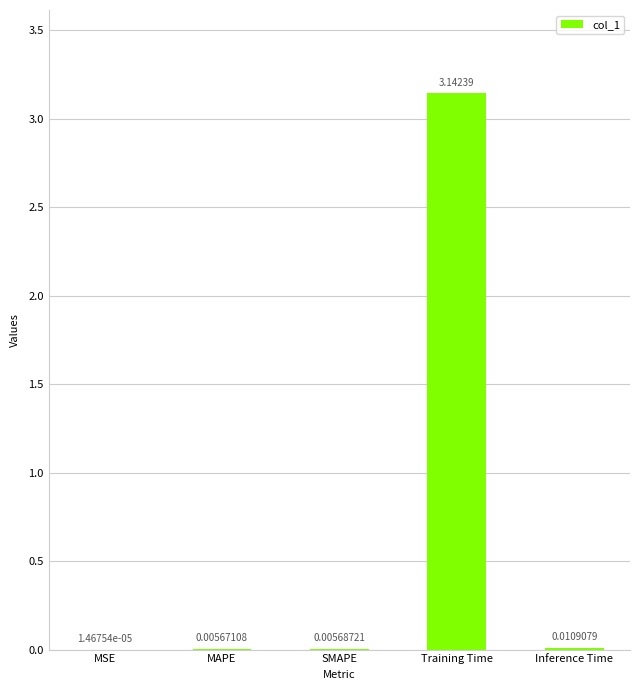

At which label is the value closest to 1?

Inference Time